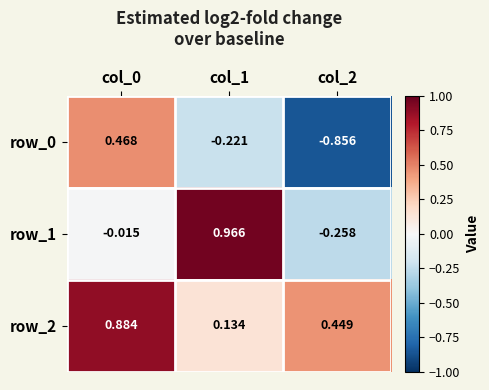

Is the value of row_1 at col_2 greater than the value of row_0 at col_2?

Yes